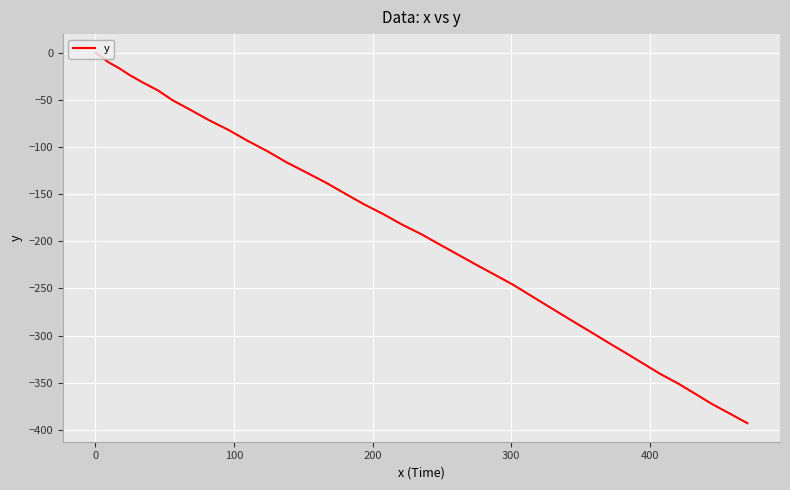

What is the minimum value shown in the chart?

-392.9